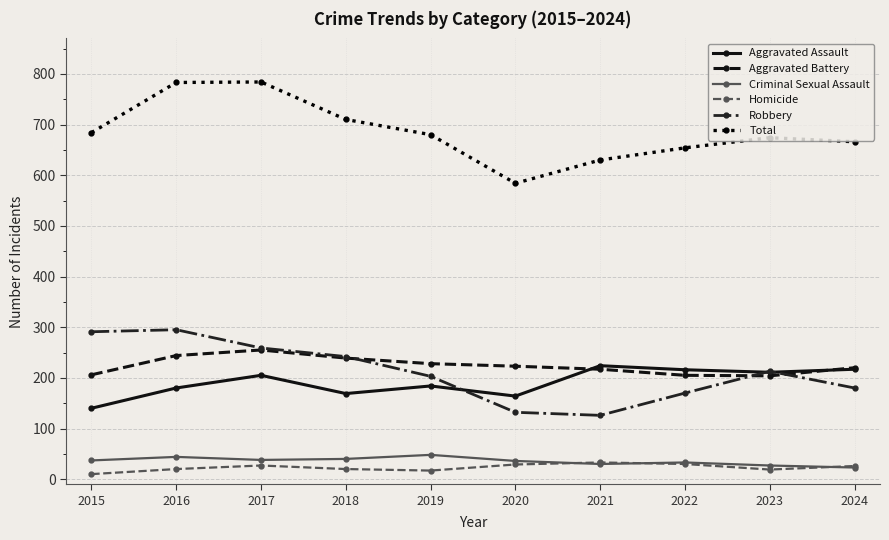

What is the average value of the Criminal Sexual Assault series?

36